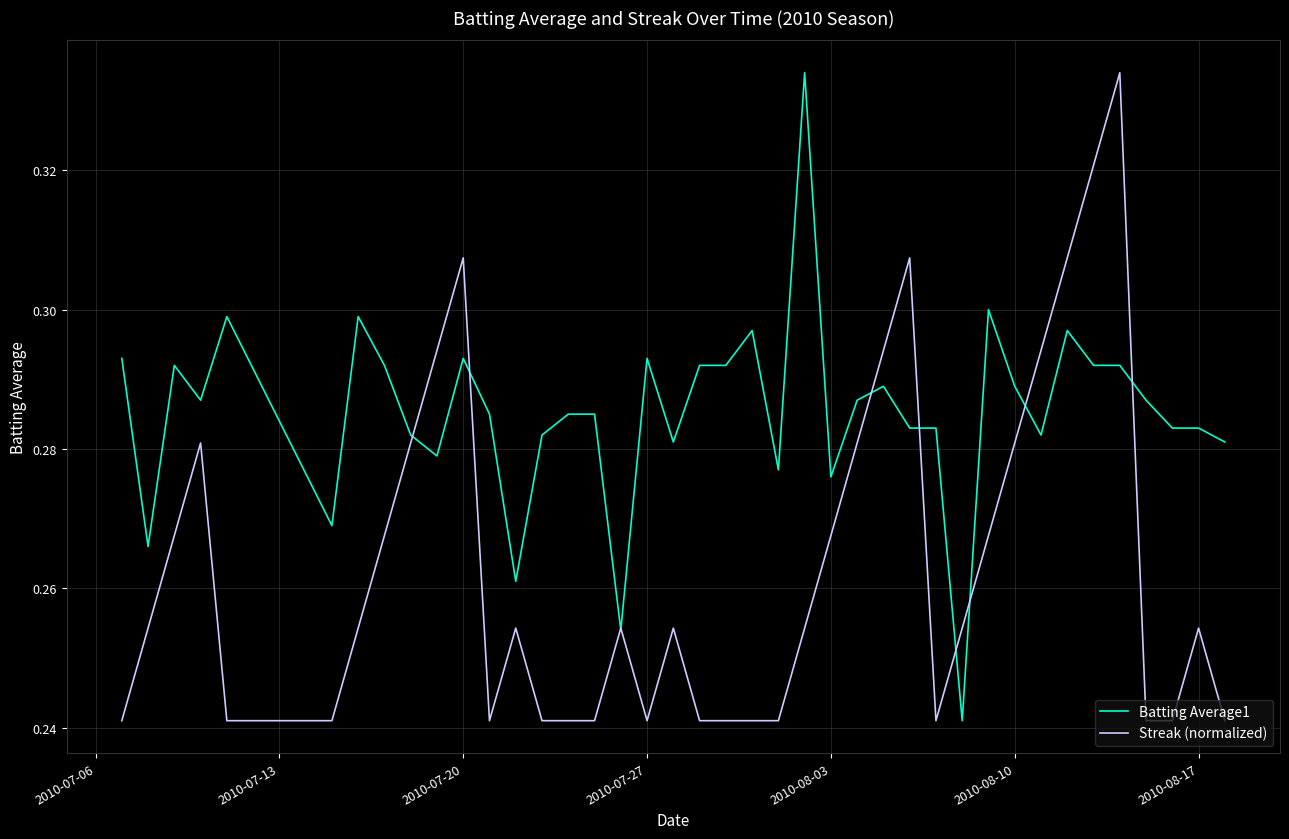

Rank the series by their average value, from lowest to highest.

Streak (normalized), Batting Average1